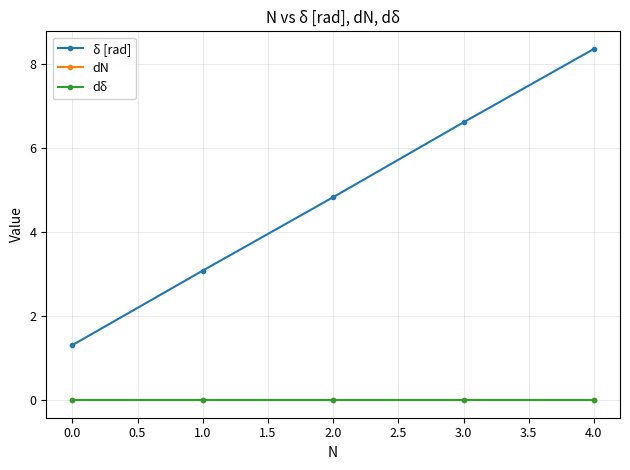

The value of dN at 1.0 is 0.0. True or false?

True